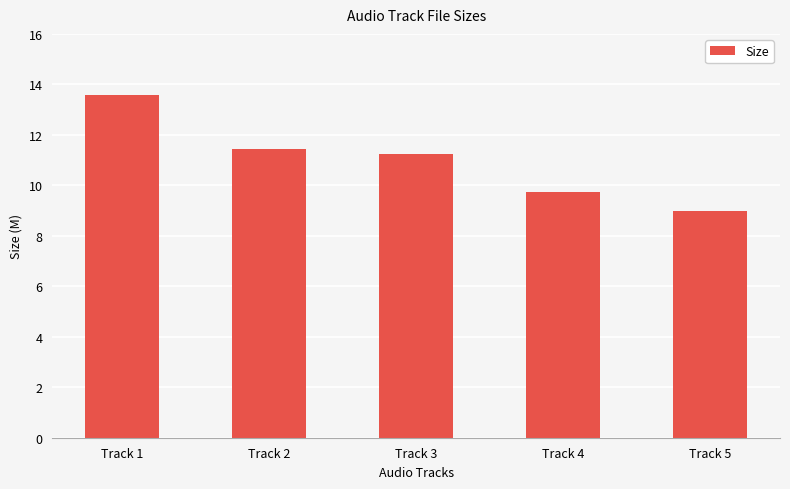

At which label does the data first exceed 11?

Track 1